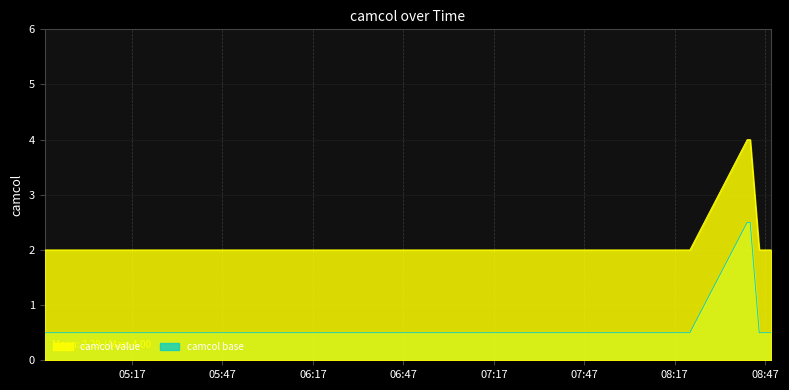

Count the number of data series in this chart.

2